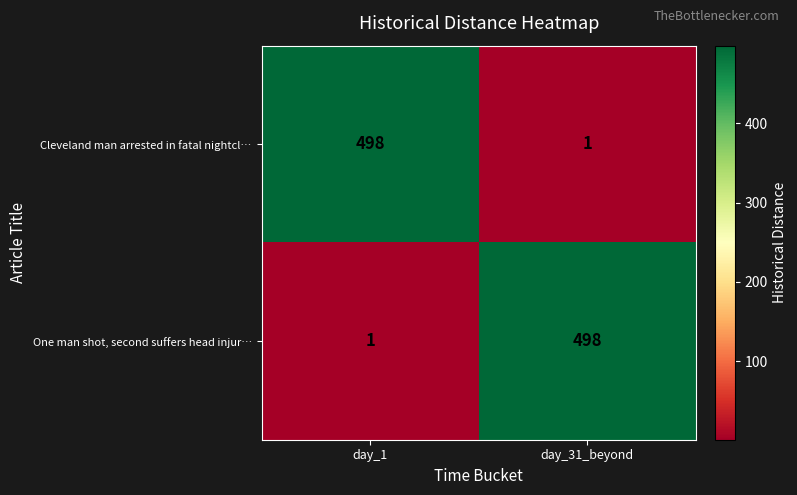

What is the spread (max minus min) of values at day_1?

497